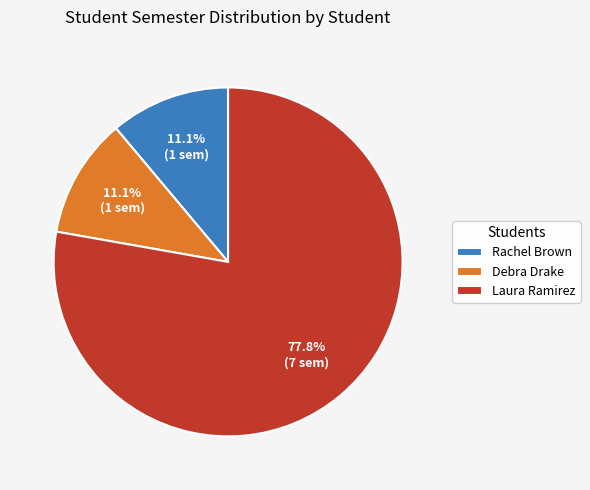

Between Debra Drake and Laura Ramirez, which is larger?

Laura Ramirez